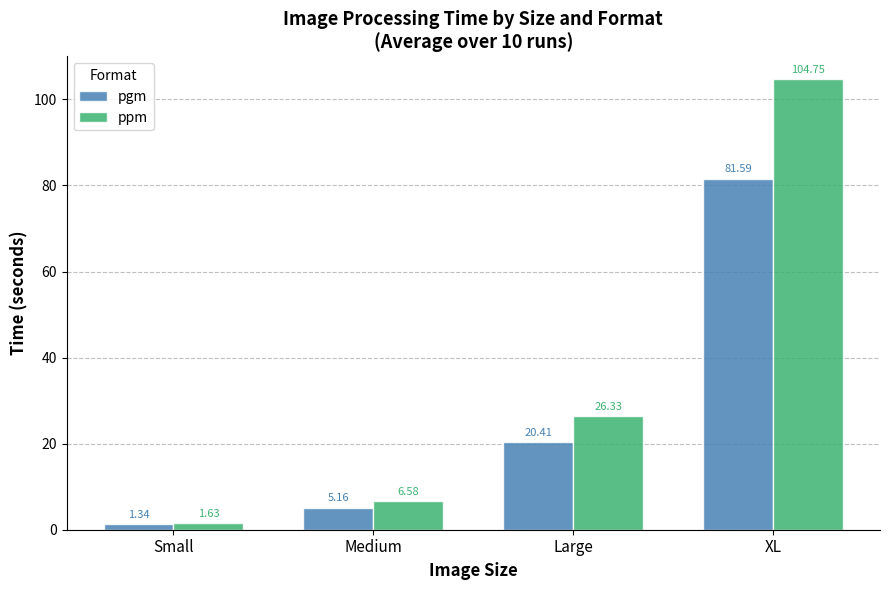

Which series changed the most between Small and Large?

ppm